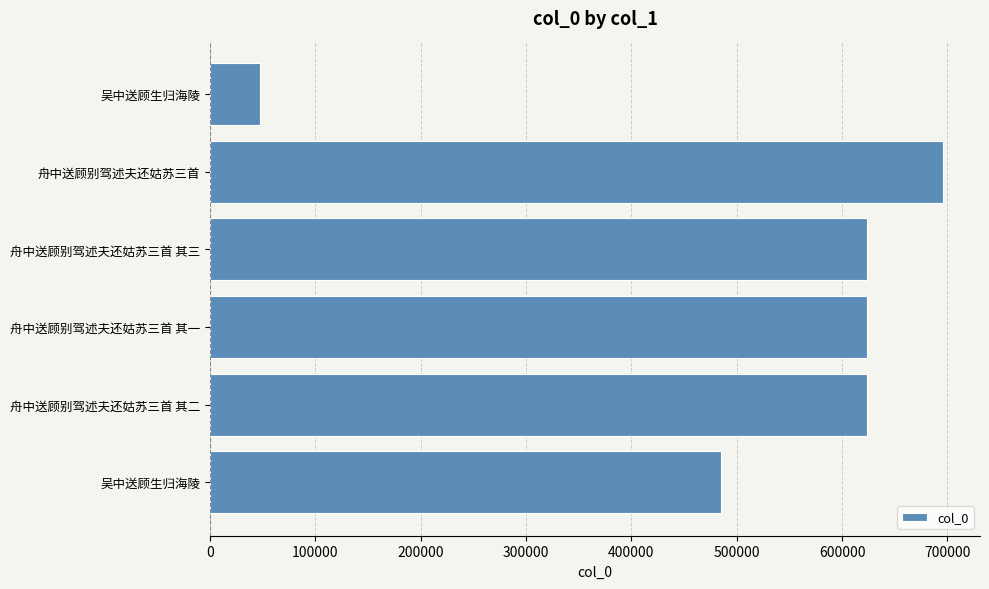

Are the bars horizontal?

Yes